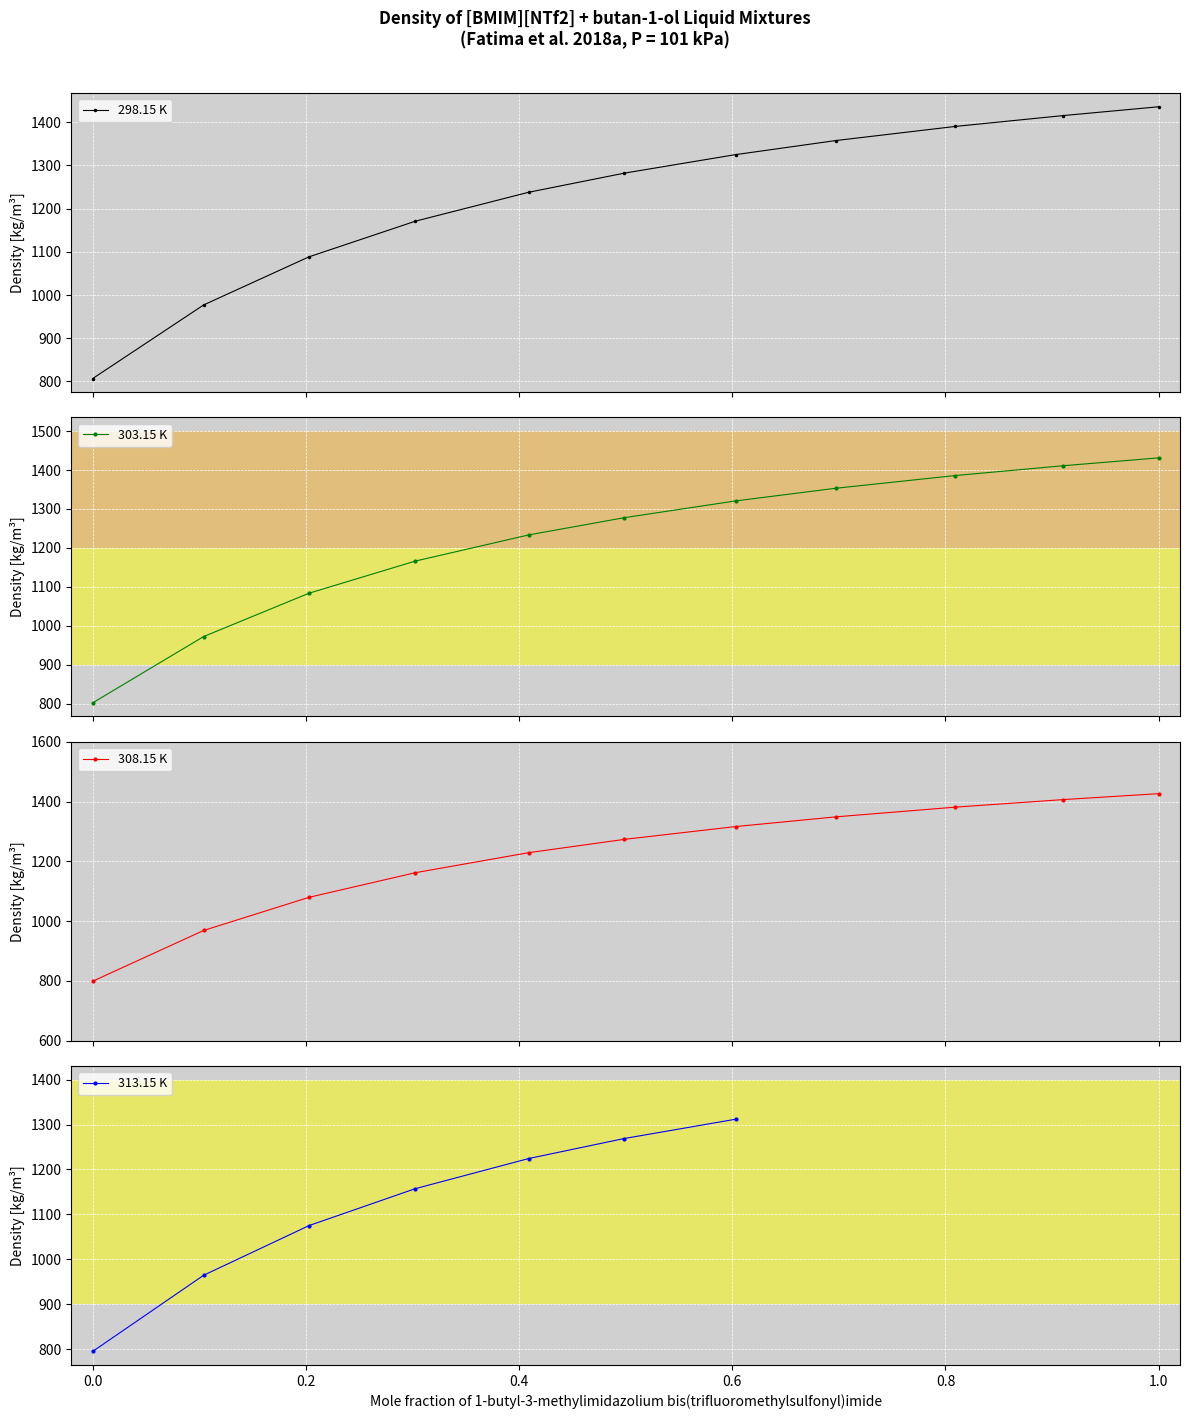

What is the label of the 7th point from the right?

0.409